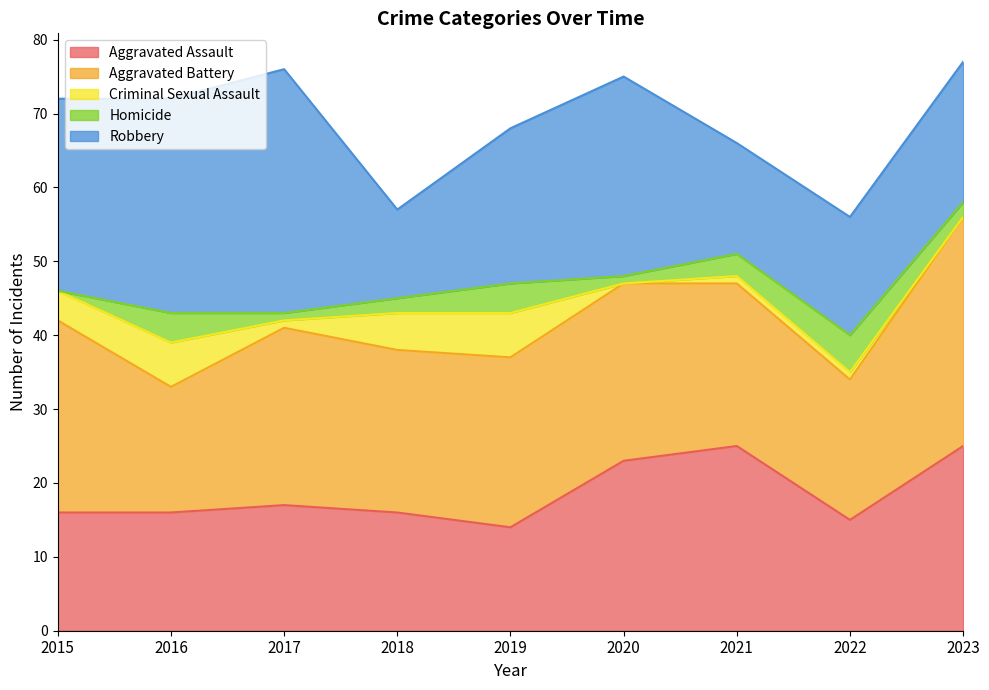

Which series has the widest spread of values?

Robbery